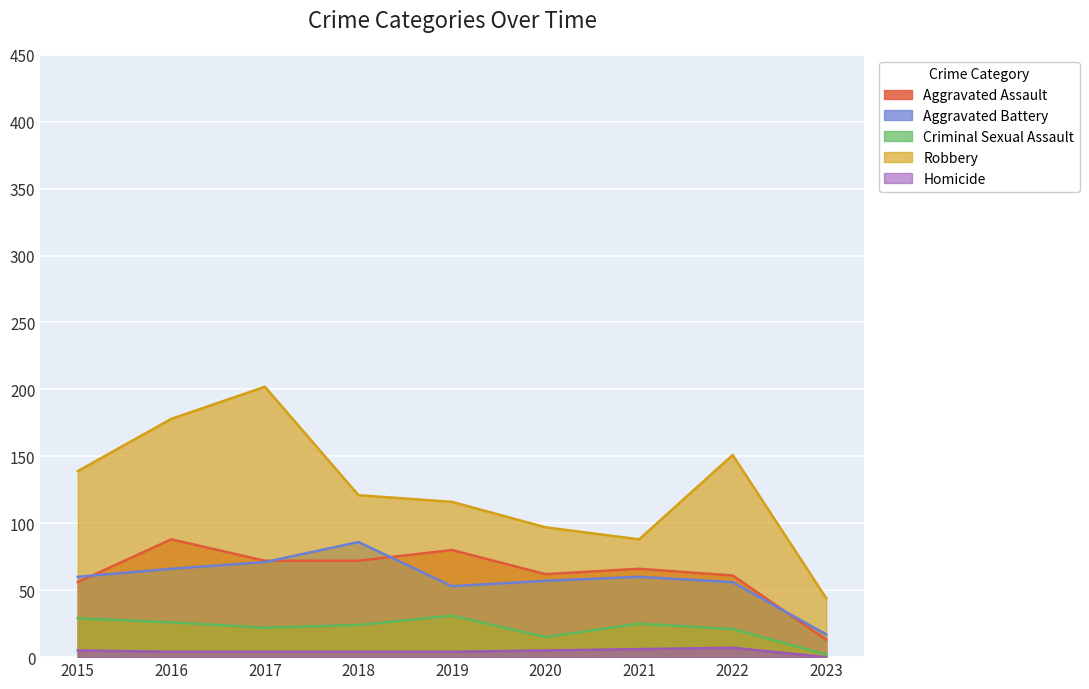

How many intersections are there between Aggravated Battery and Aggravated Assault?

4